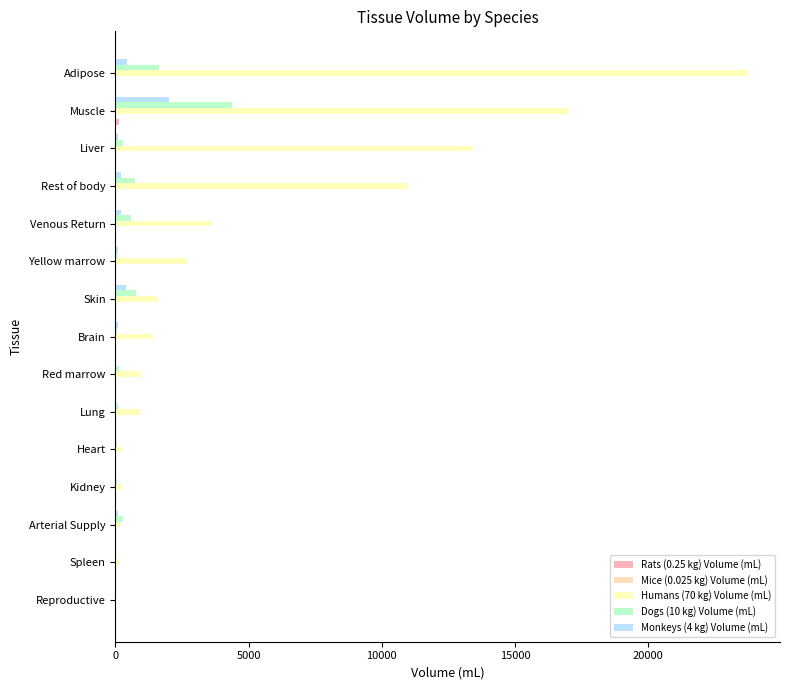

How many categories are shown in the chart?

15